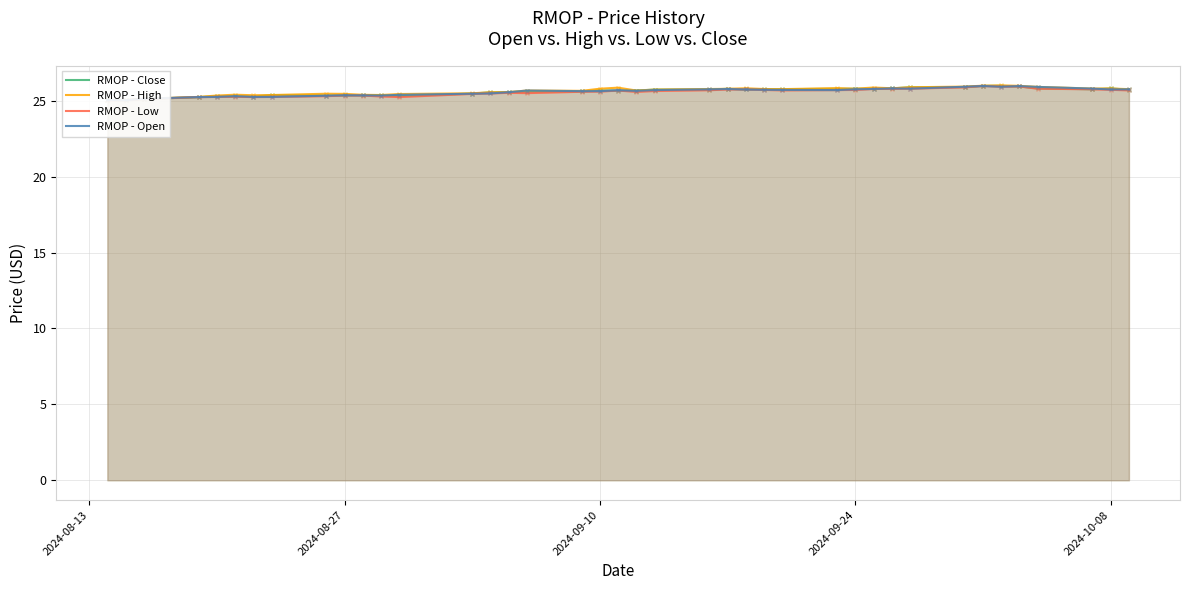

Which series has the largest range (max minus min)?

RMOP - High